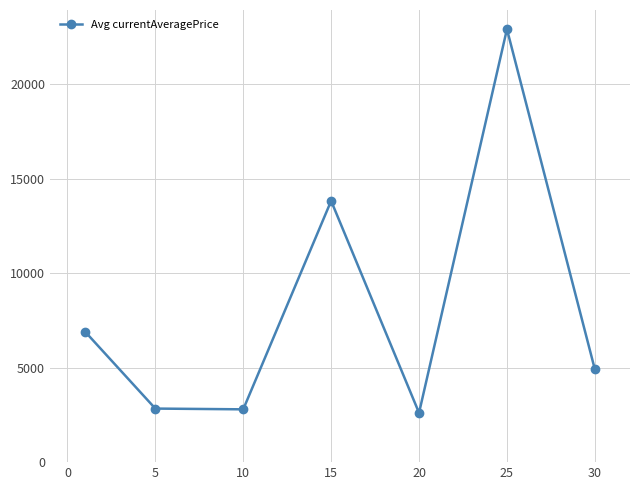

What is the value of the 1st point from the left?

6908.1